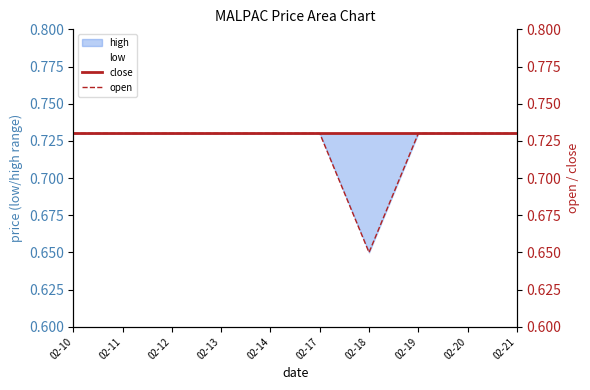

Between 02-12 and 02-13, which series saw the biggest shift?

low